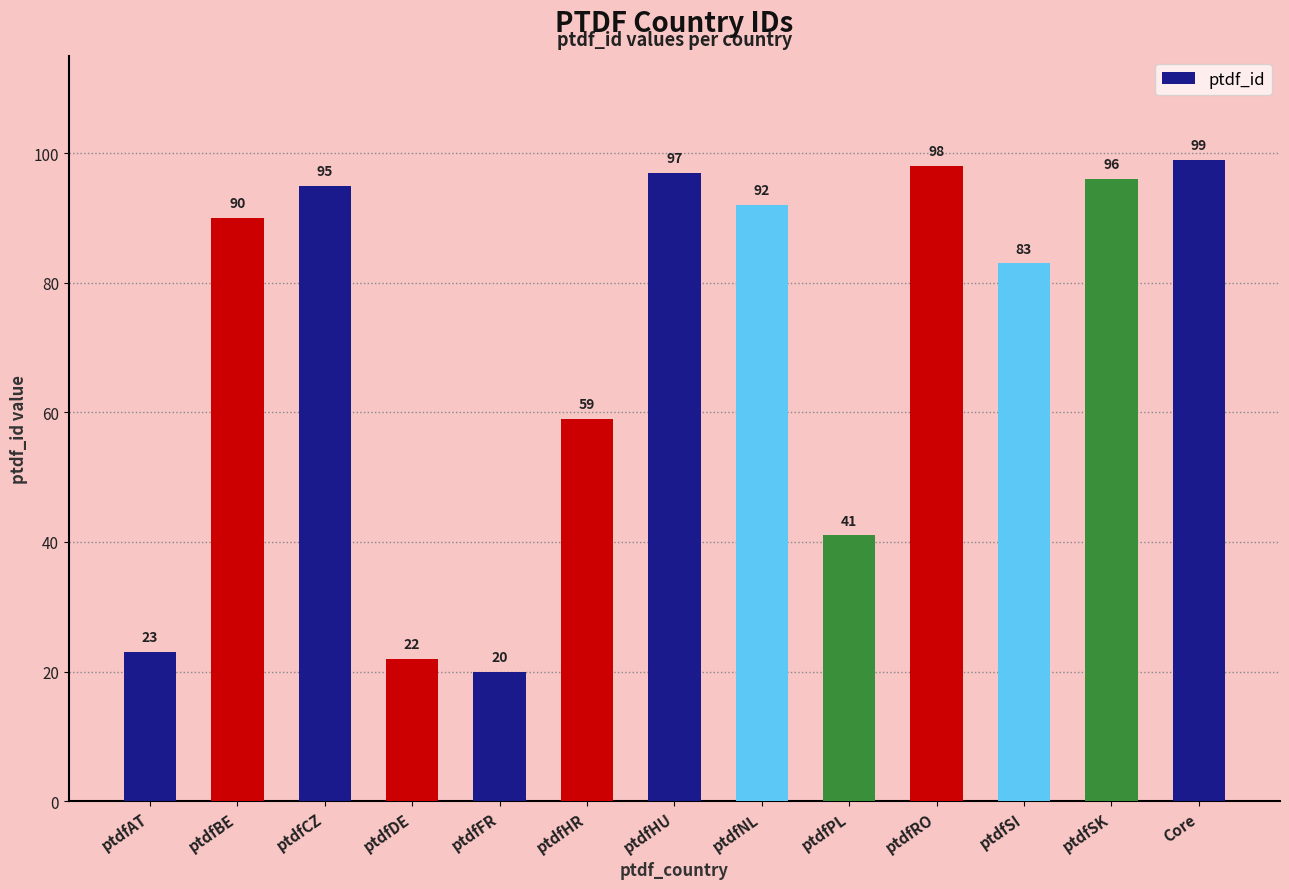

Where is the data nearest to the value 59?

ptdfHR